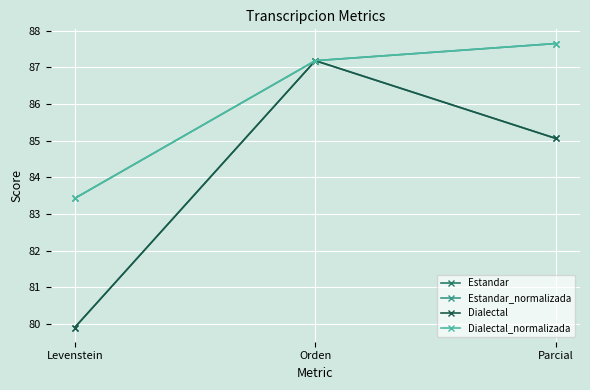

Rank the series at Levenstein from highest to lowest value.

Estandar_normalizada, Dialectal_normalizada, Estandar, Dialectal